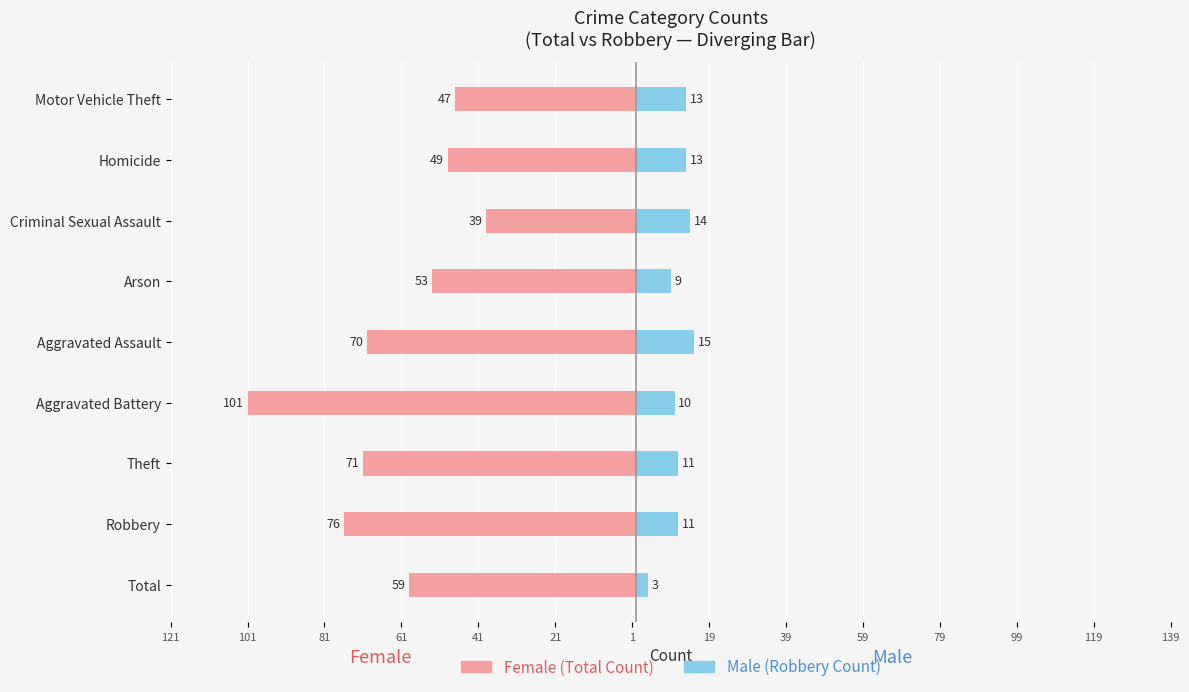

How many categories are shown in the chart?

9